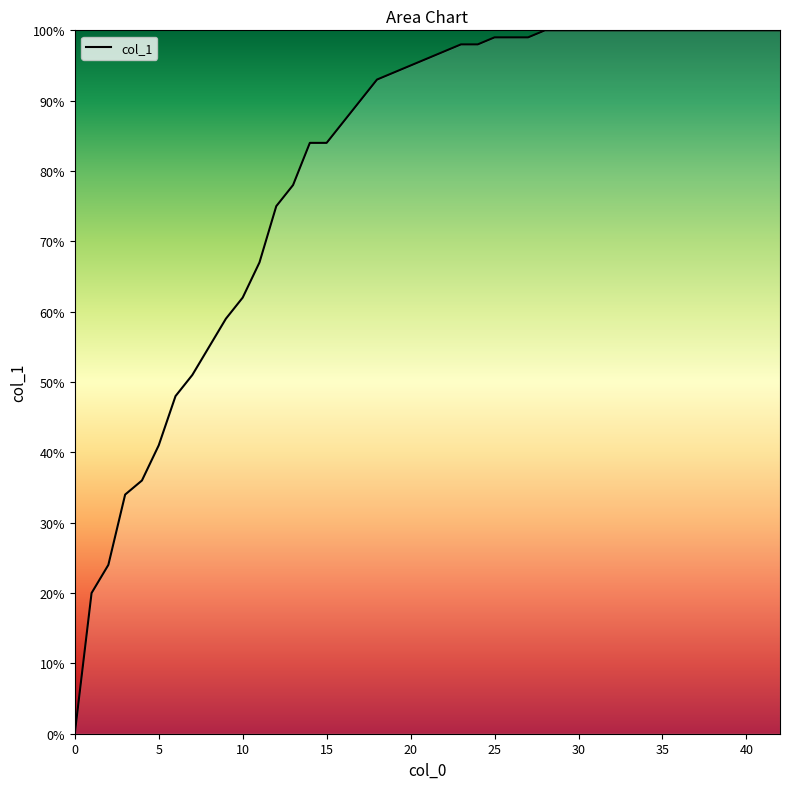

Does the chart display data point markers on the line(s)?

No